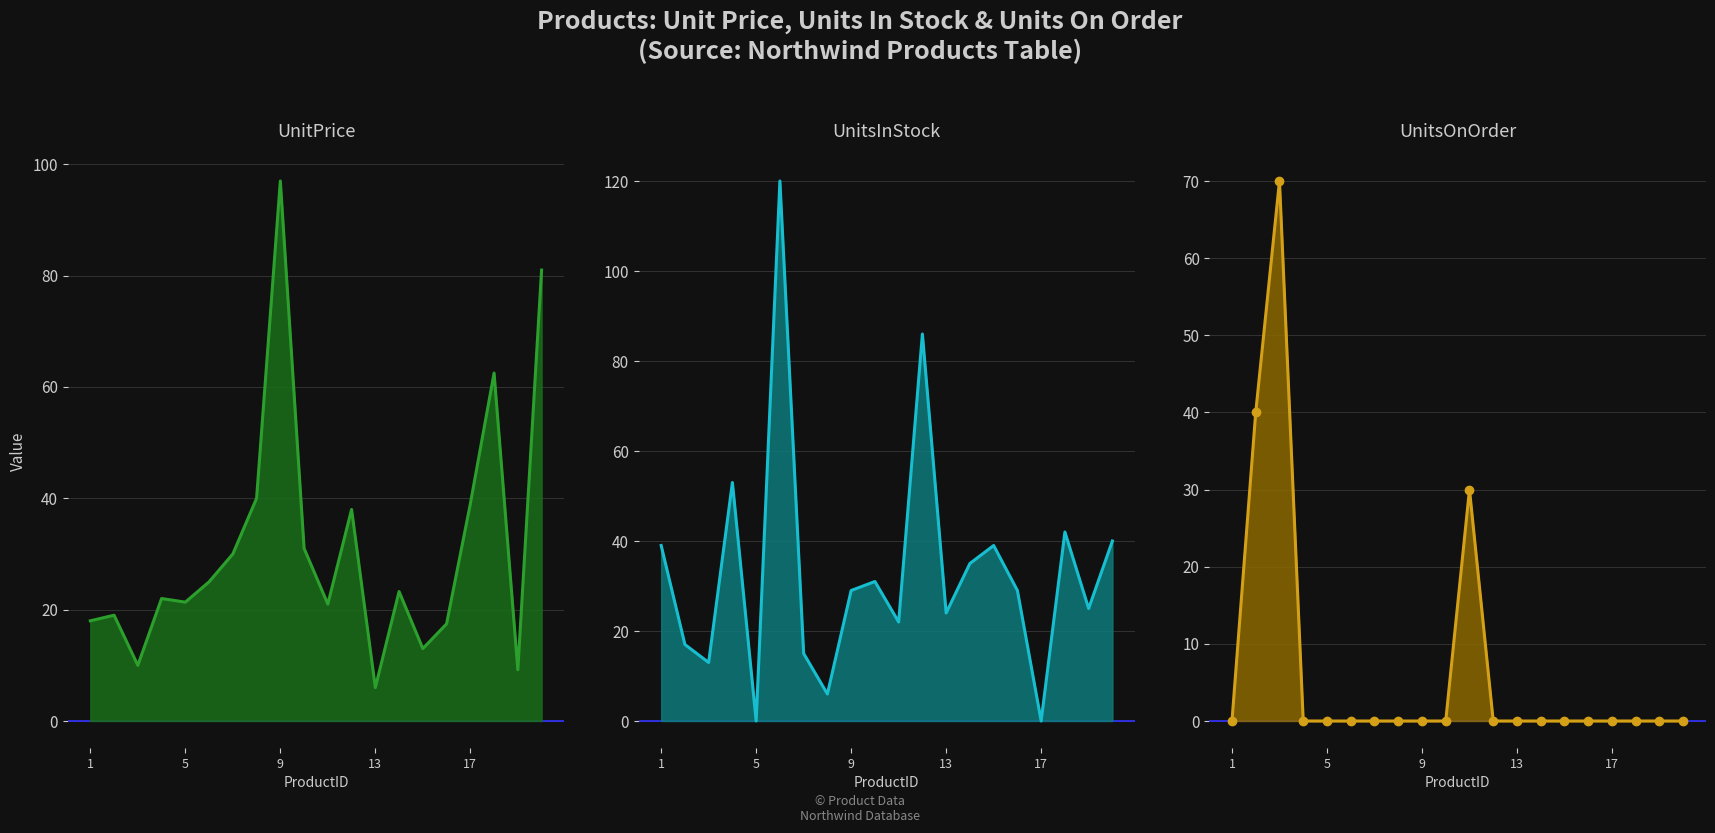

How many intersections are there between UnitsInStock and UnitsOnOrder?

4